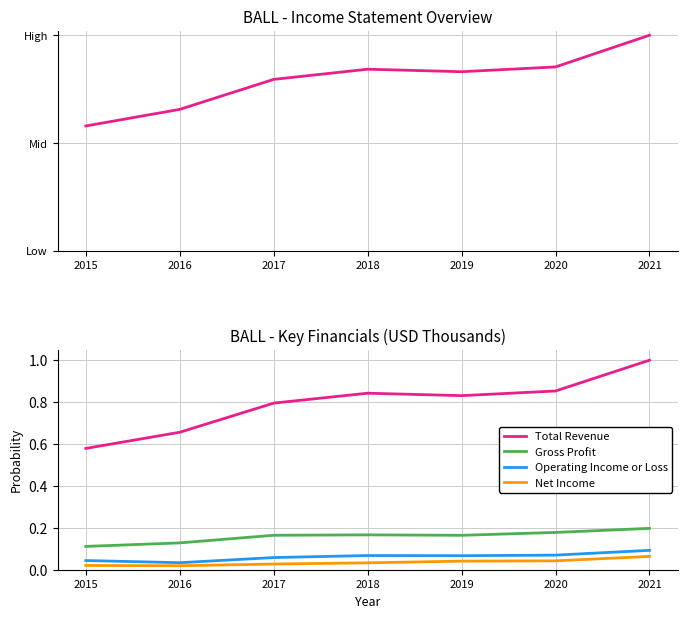

Which has a higher value, 2015 or 2019?

2019